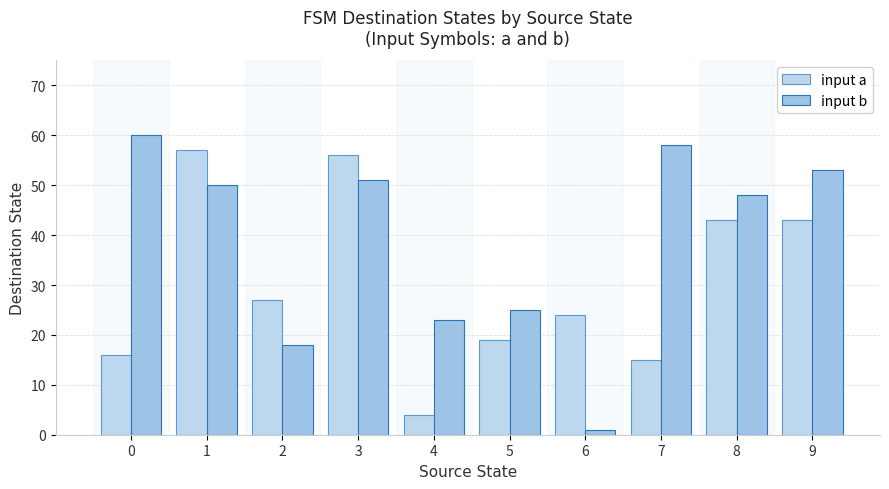

At which label is input a closest to 30?

2